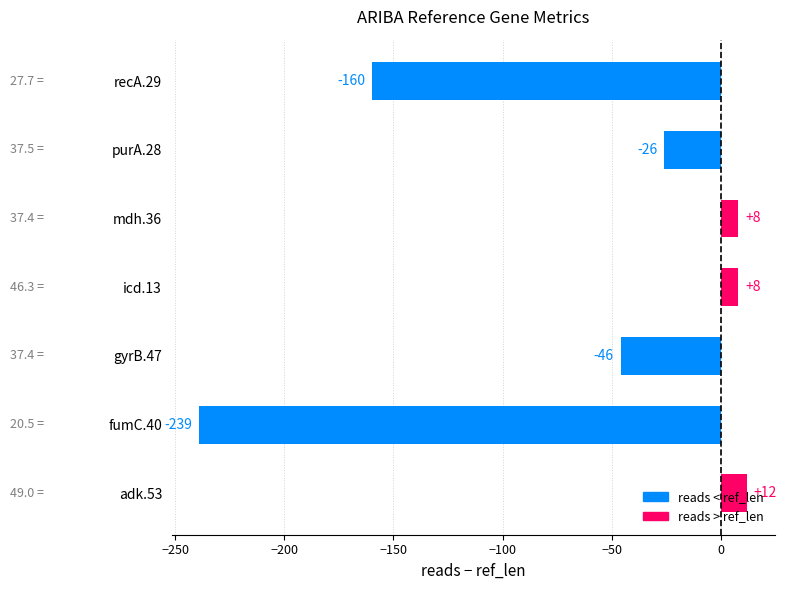

What is the approximate value at adk.53, to the nearest 10?

10